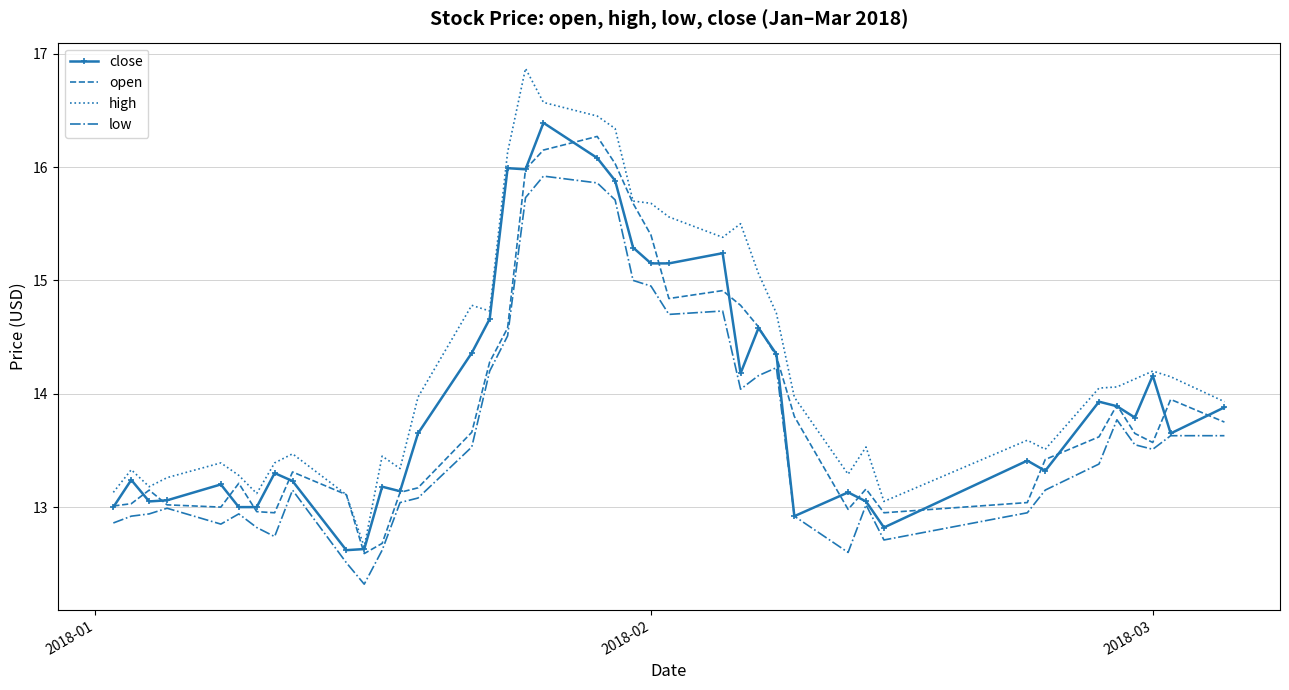

True or false: low and high intersect in this chart.

False